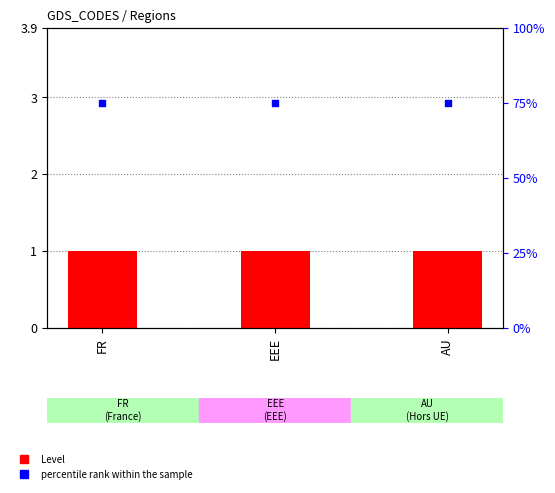

Is the value of percentile rank within the sample at FR greater than the value of Level at FR?

Yes